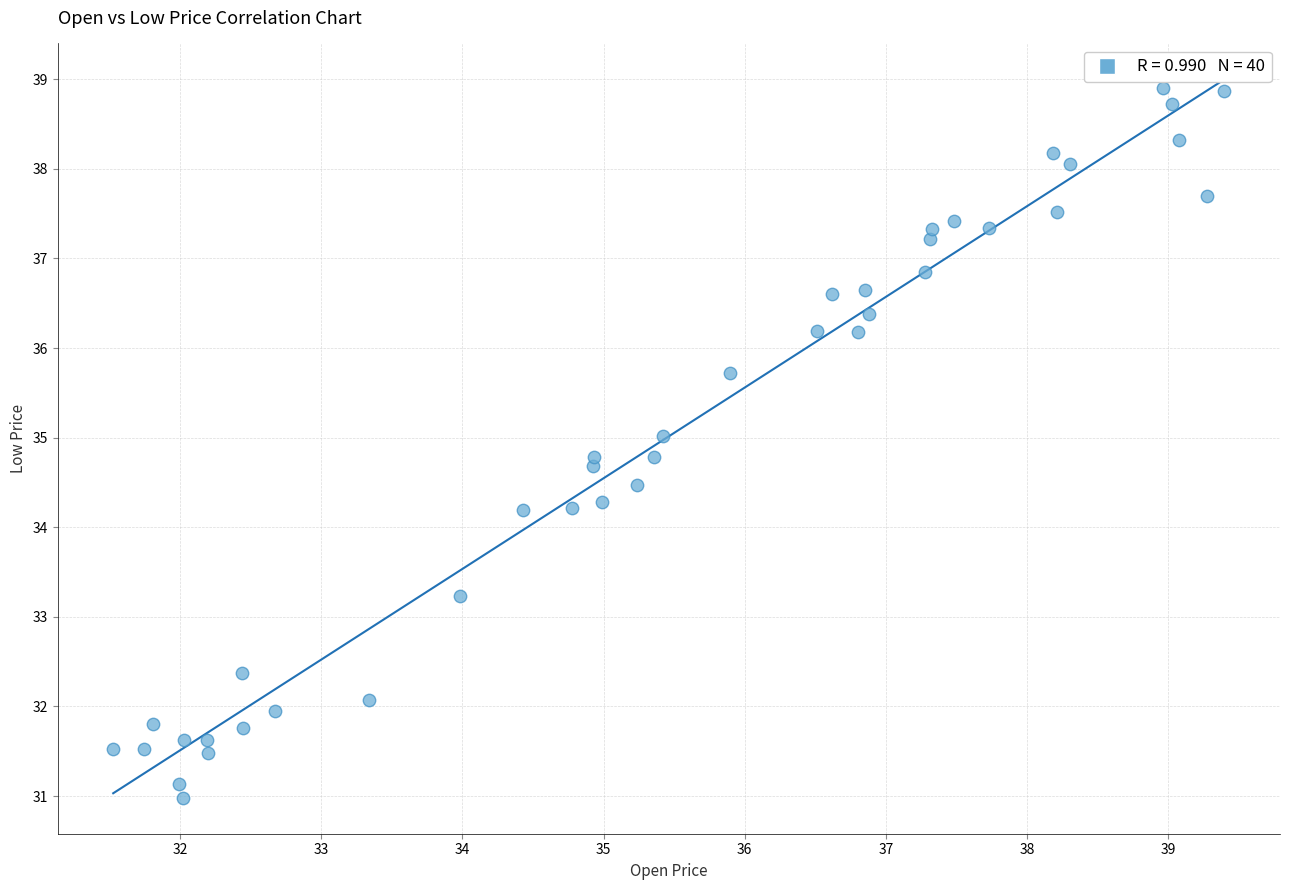

What is the range of X values (max minus min)?

7.9